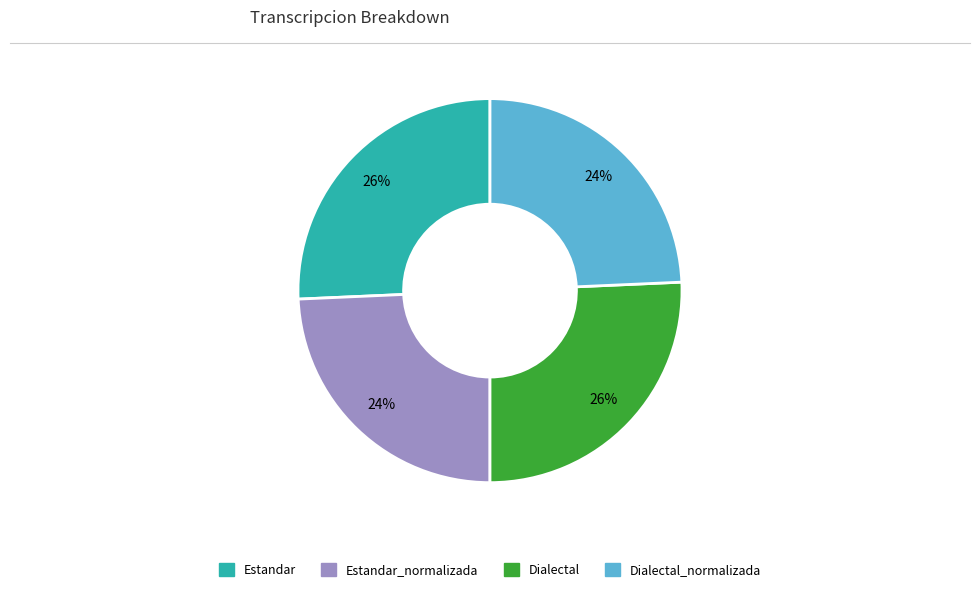

To the nearest percent, what portion does Dialectal_normalizada represent?

24%